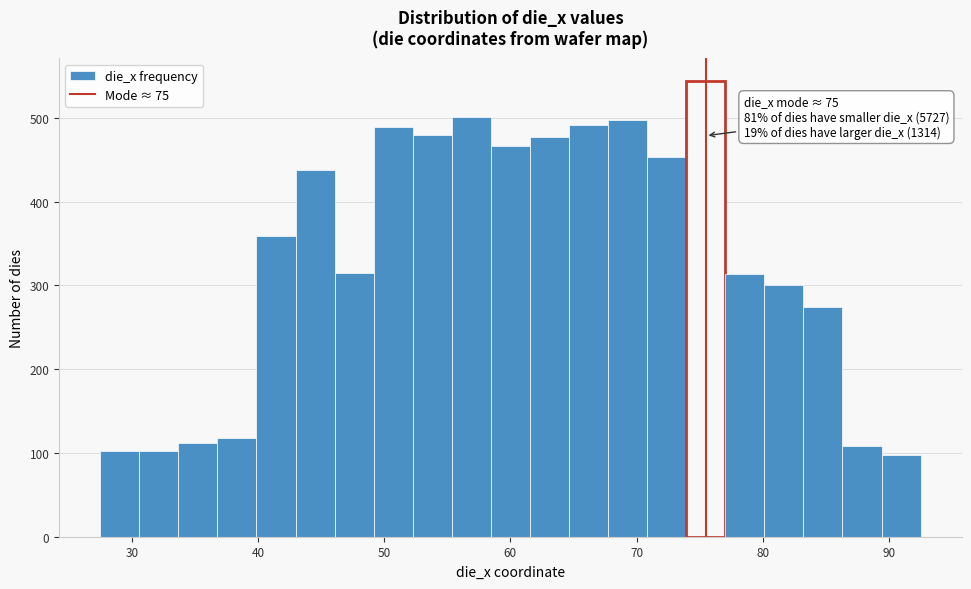

Read against the x-axis, roughly where is the centre of the tallest bar?

75